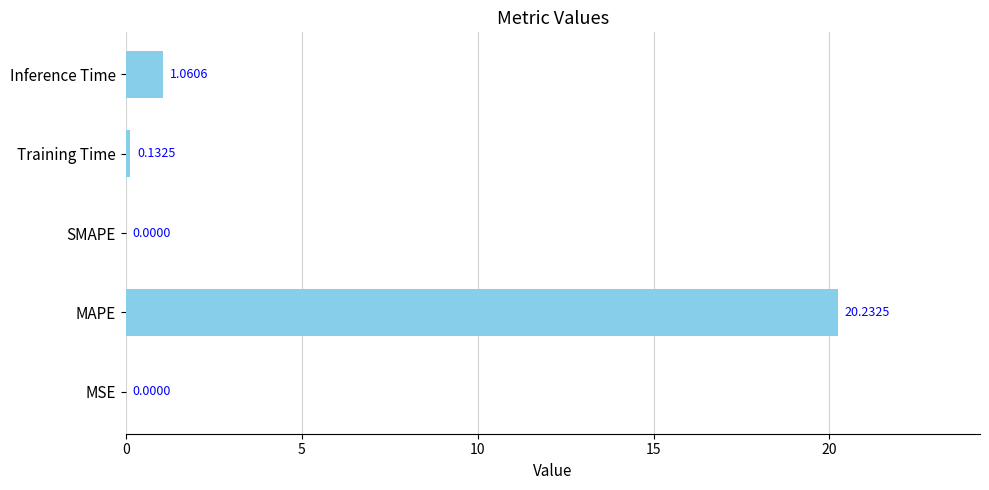

At which category does the chart reach its peak across all series?

MAPE